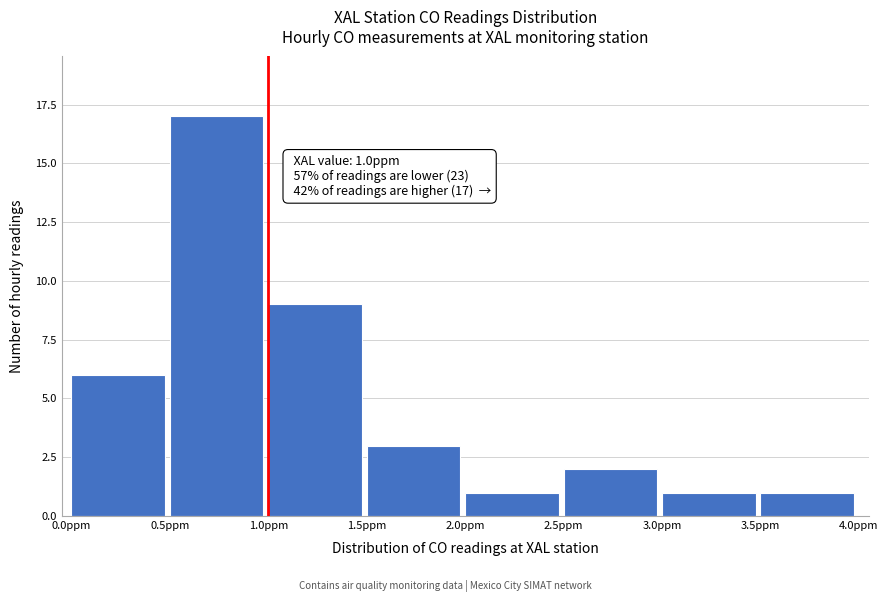

Over which range of the x-axis is the bar tallest?

0.5 to 1.0